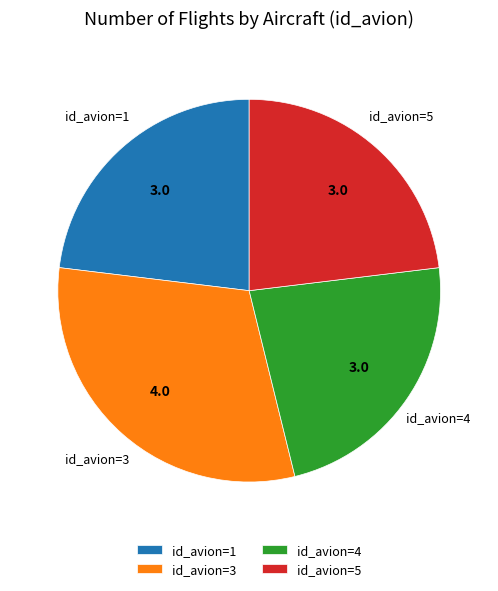

Between id_avion=1 and id_avion=3, which is larger?

id_avion=3